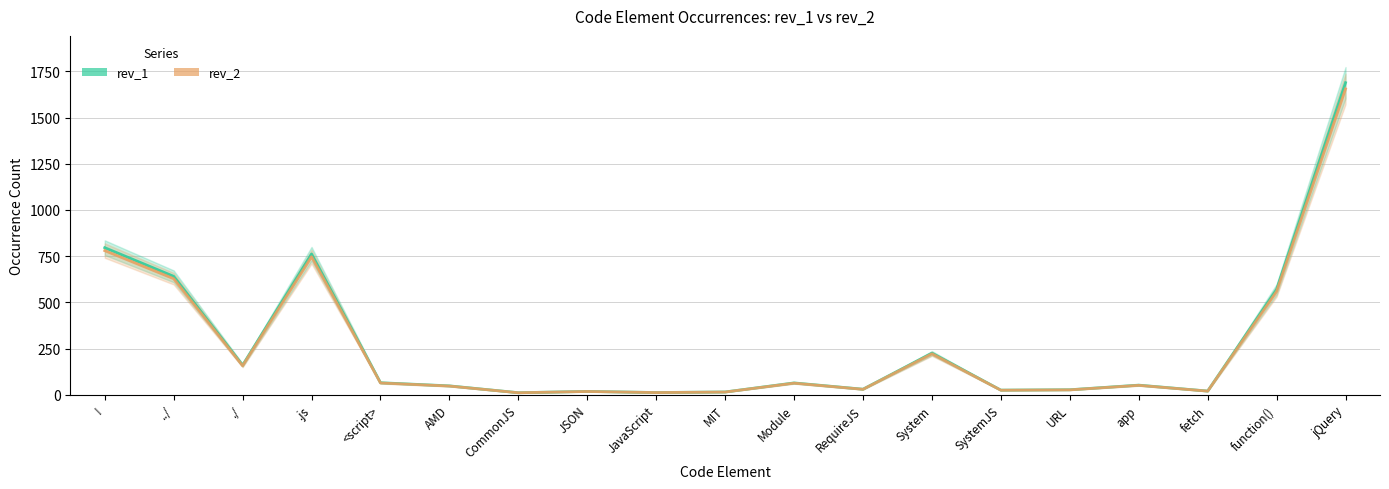

Is it true that rev_1 equals 48.0 at AMD?

True